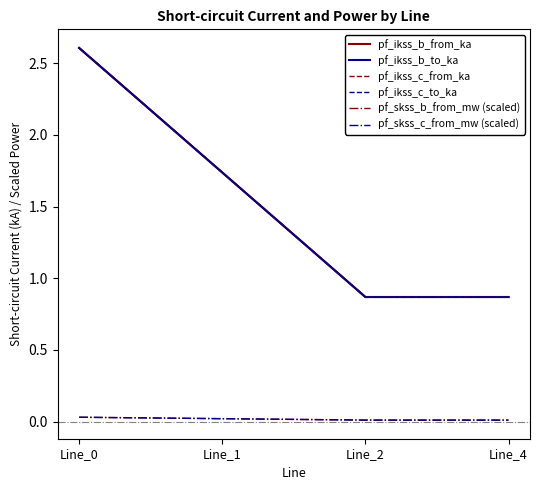

Is this an area chart (filled region under the line)?

No